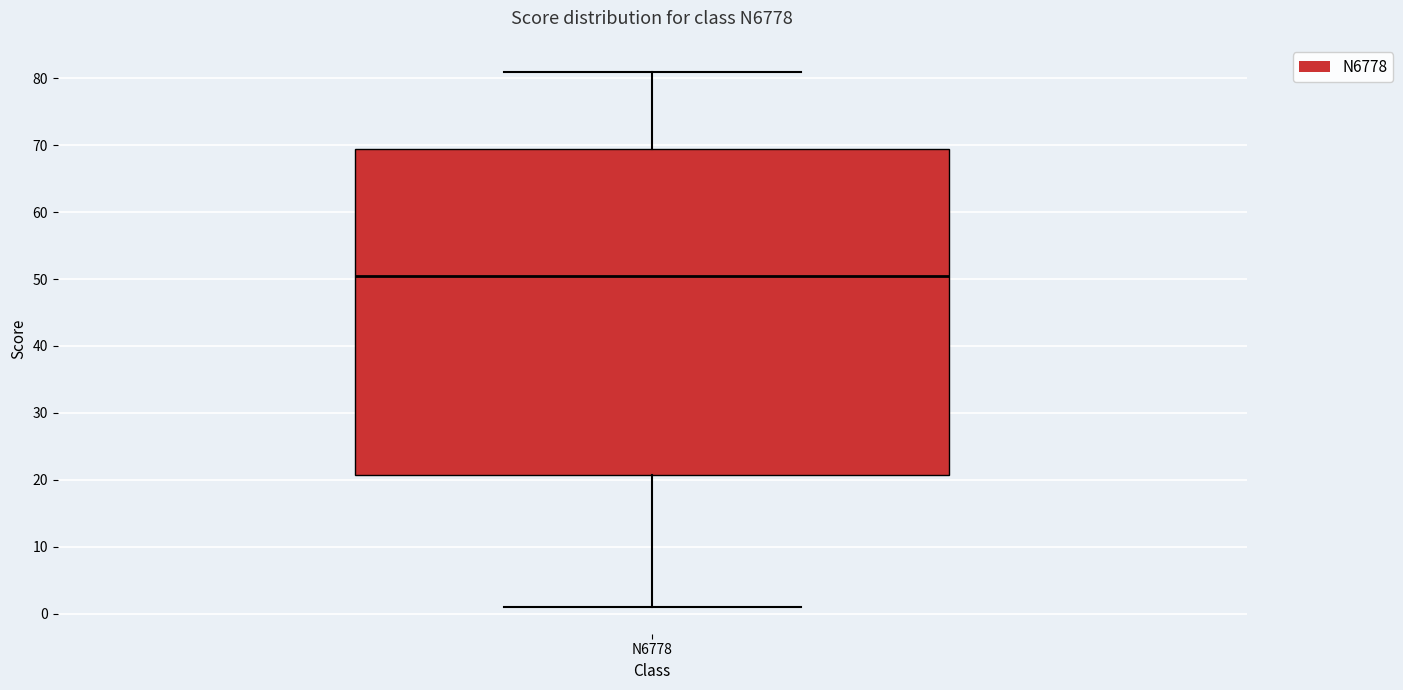

Transcribe this box plot: give where the median line is, the range the box spans, and where the two whiskers end, as read against the y-axis. The values are not printed on the chart, so give them approximately, as read against the axis.

median 51, box 21 to 70, whiskers 1 to 81